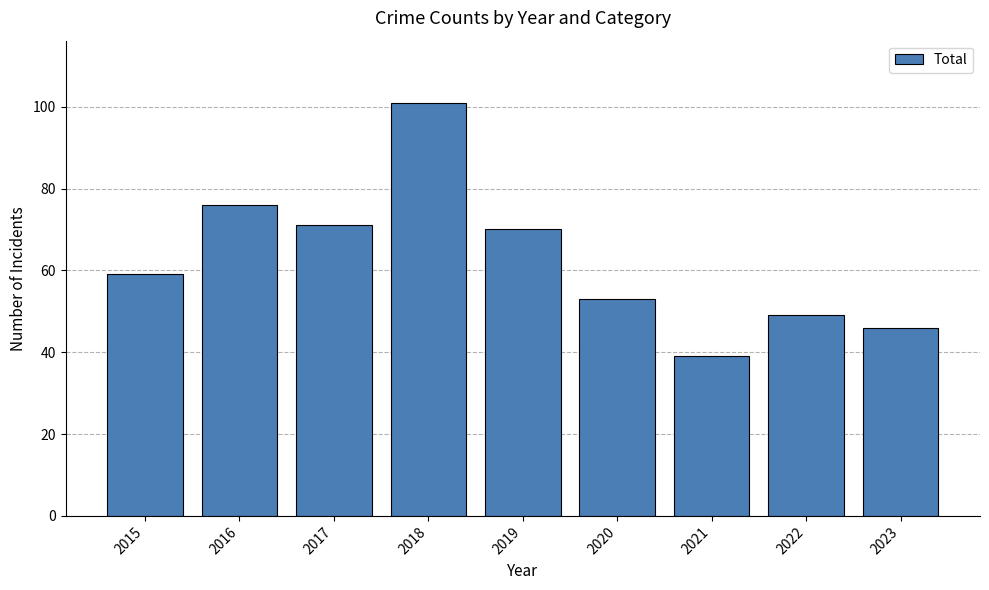

The chart shows a value of 53 at 2020. True or false?

True